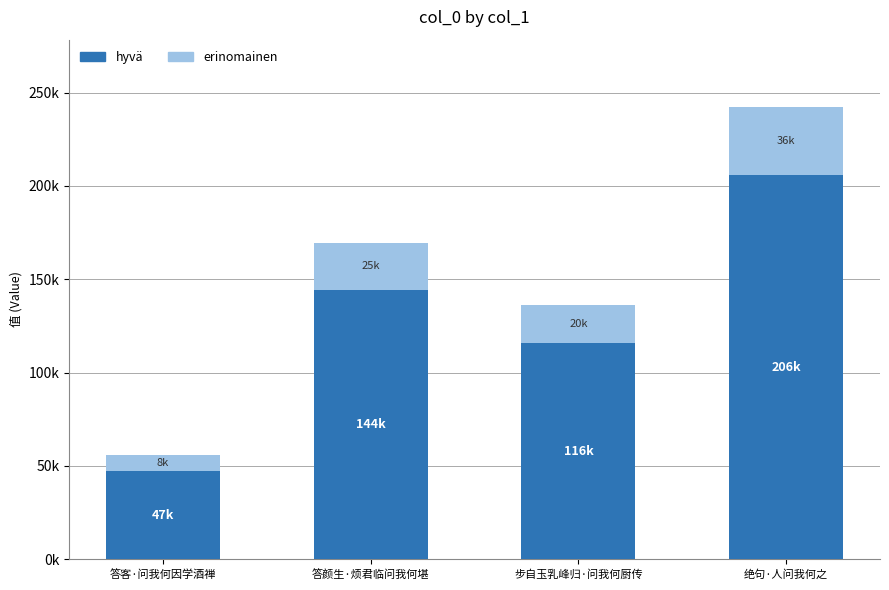

What is the value of the hyvä bar at the 4th from the left?

205717.0